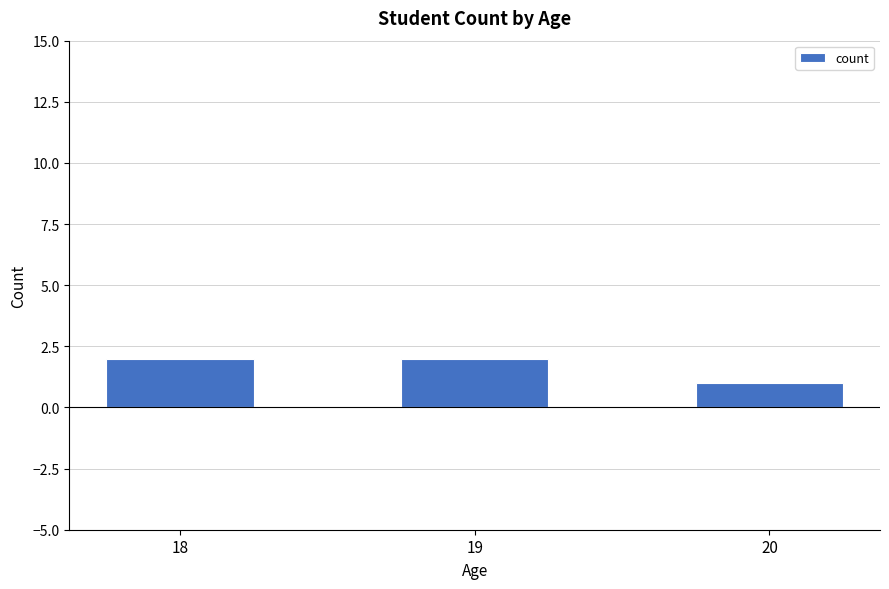

Reading left to right, what are all the values shown in this chart?

18=2	19=2	20=1